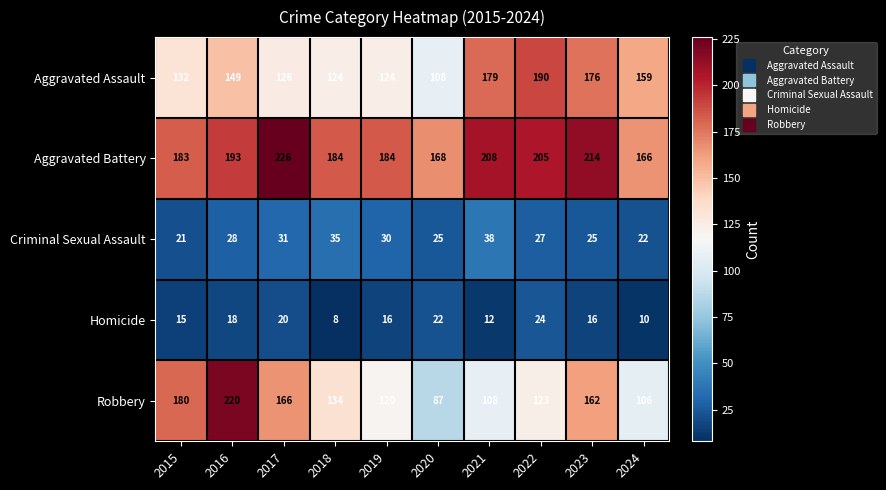

Read the Aggravated Assault value at 2024, to the nearest 10.

160